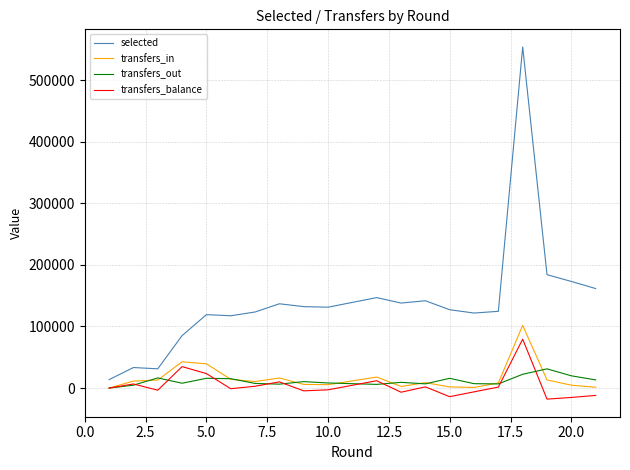

True or false: selected and transfers_in intersect in this chart.

False